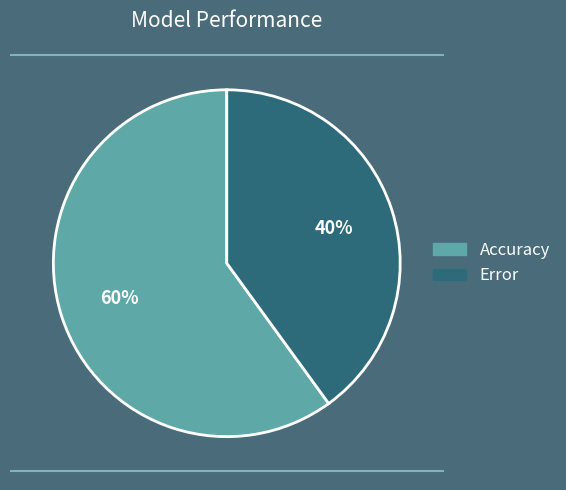

Combined, do Error and Accuracy account for over 50%?

Yes